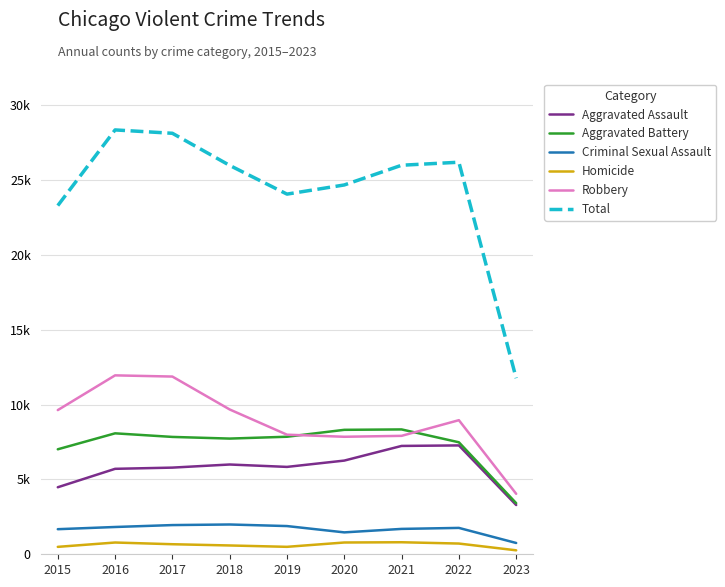

Which series has the largest total across all categories?

Total